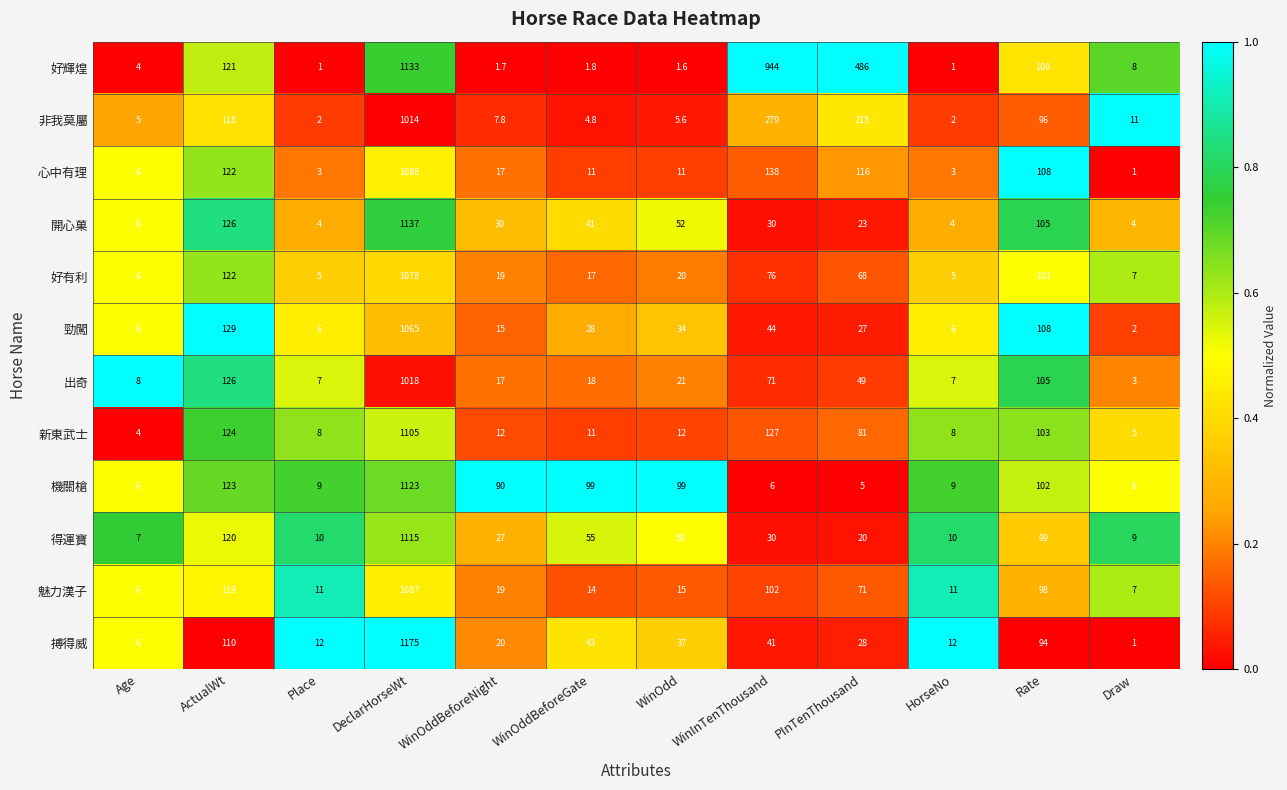

Which series has the largest total across all categories?

好輝煌